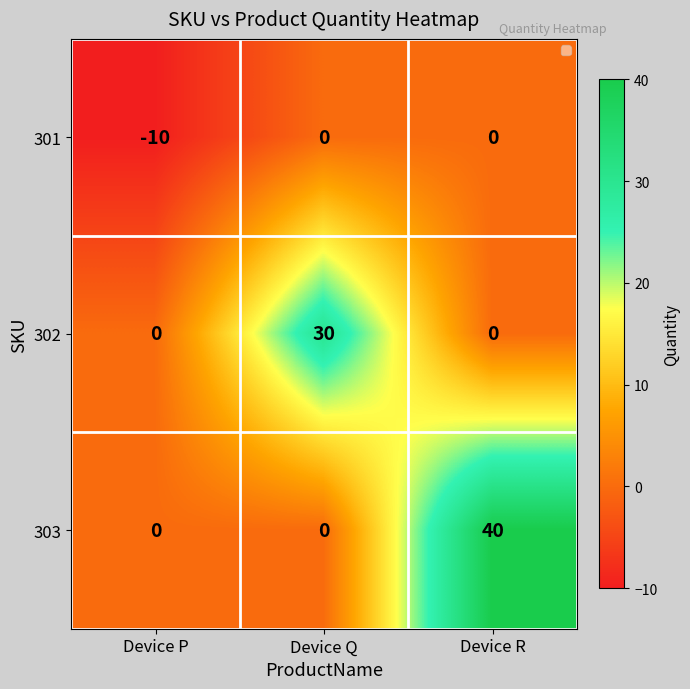

Reading left to right, what are all the values shown in this chart?

301: -10	0	0
302: 0	30	0
303: 0	0	40